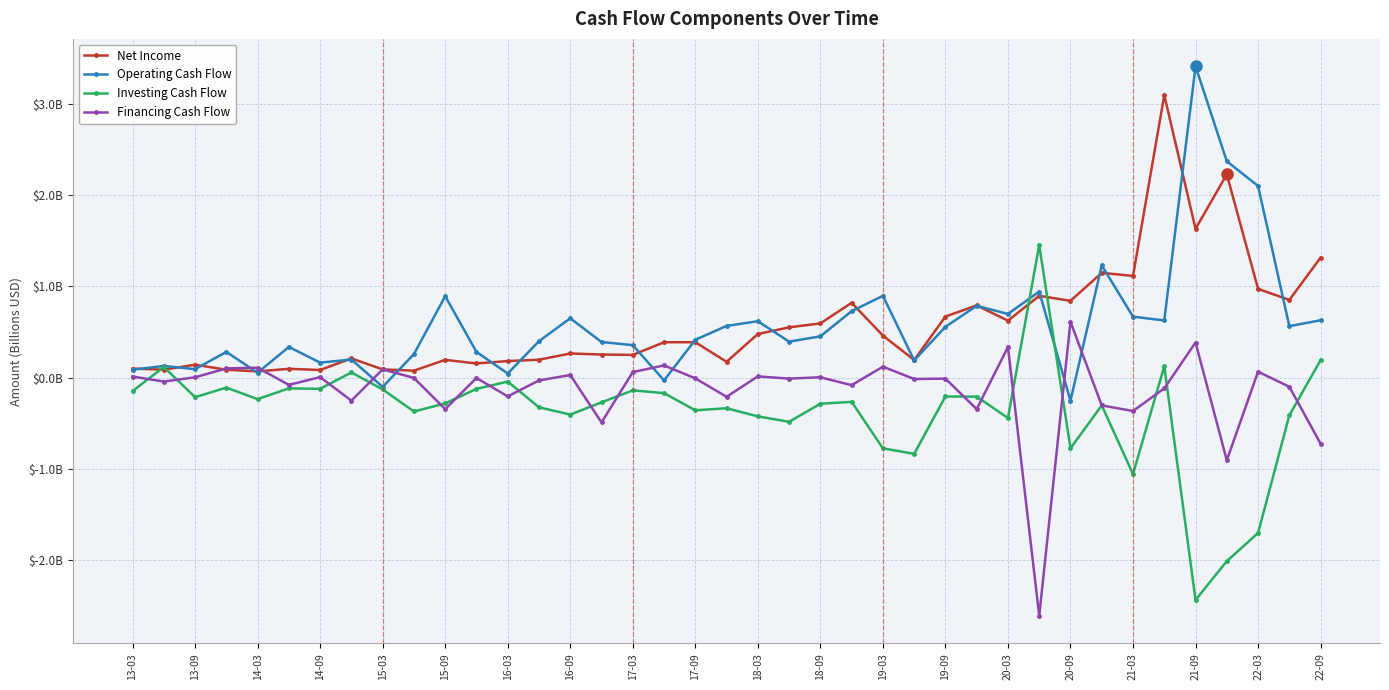

How many values in Investing Cash Flow are below zero?

34